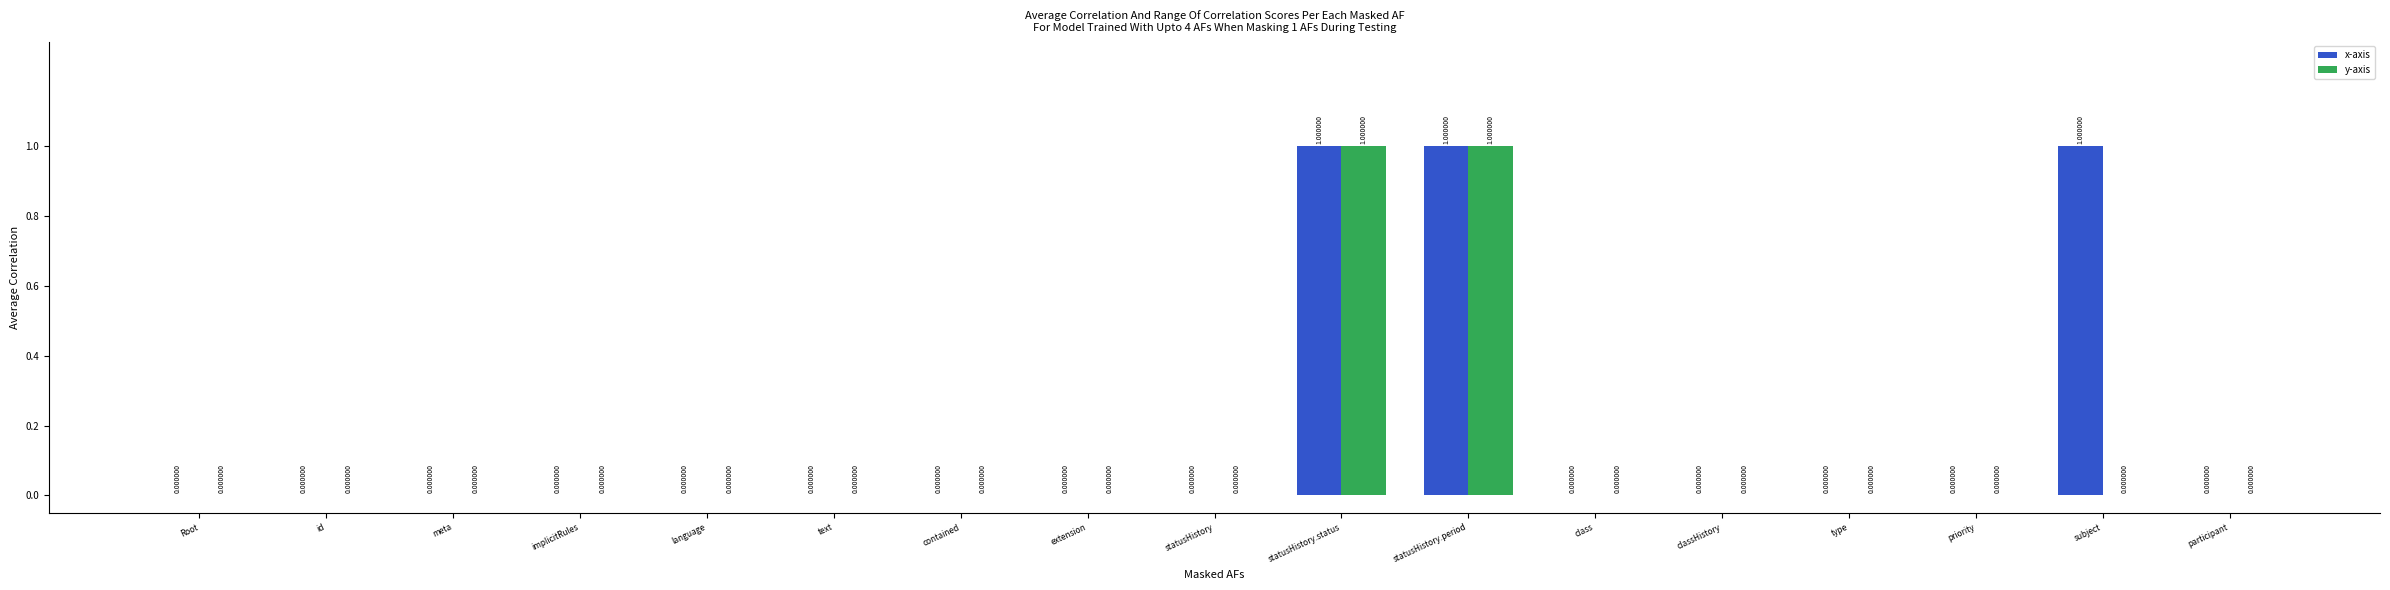

Which series has the largest total across all categories?

x-axis